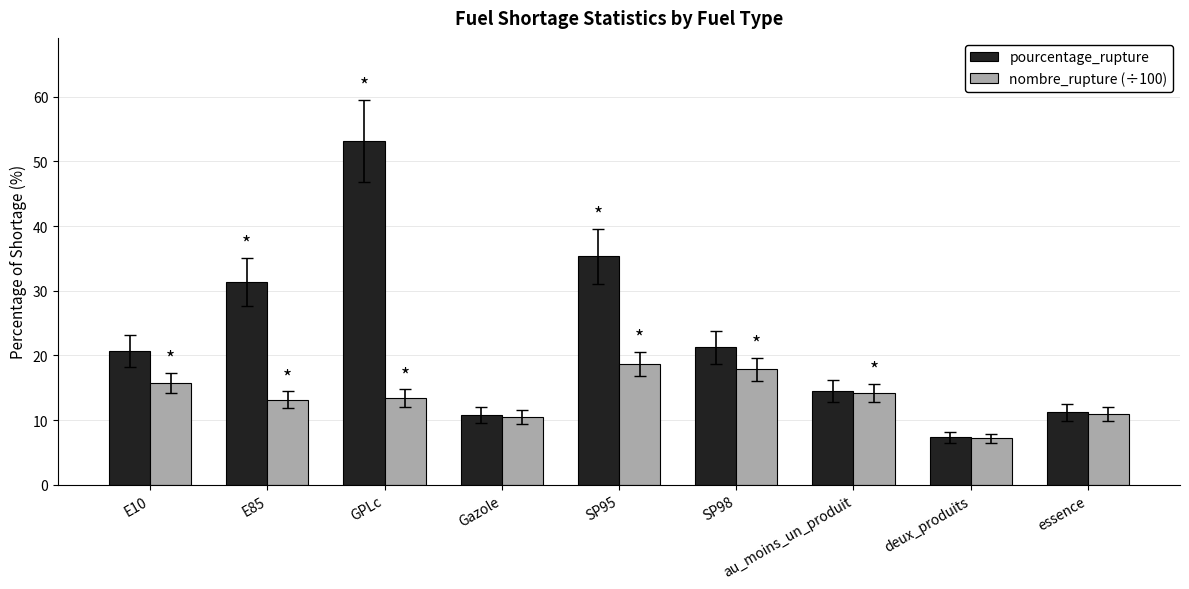

How many groups of bars are there?

9